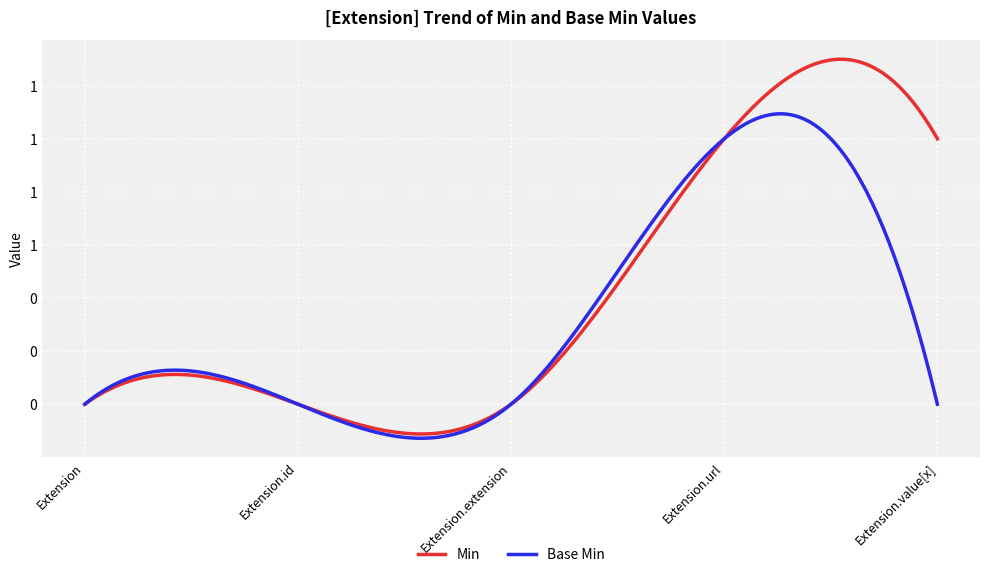

Does the chart have visible grid lines?

Yes